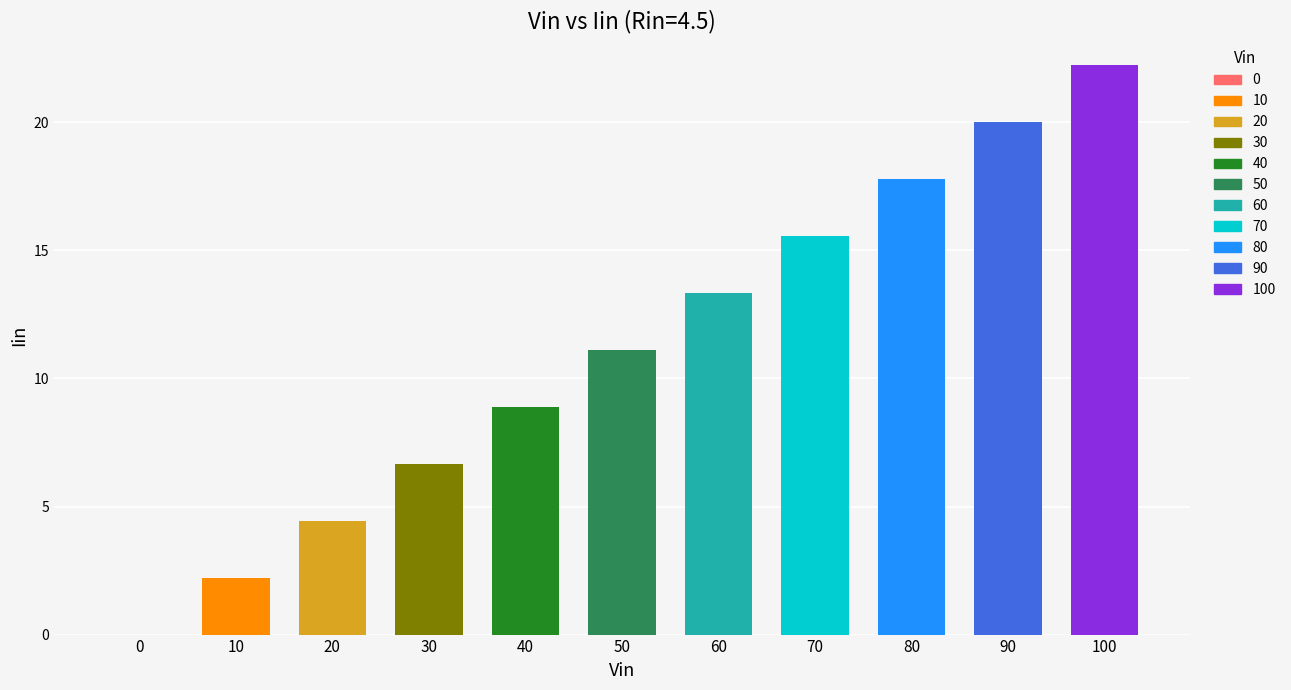

What is the difference between the maximum and second lowest values?

20.0